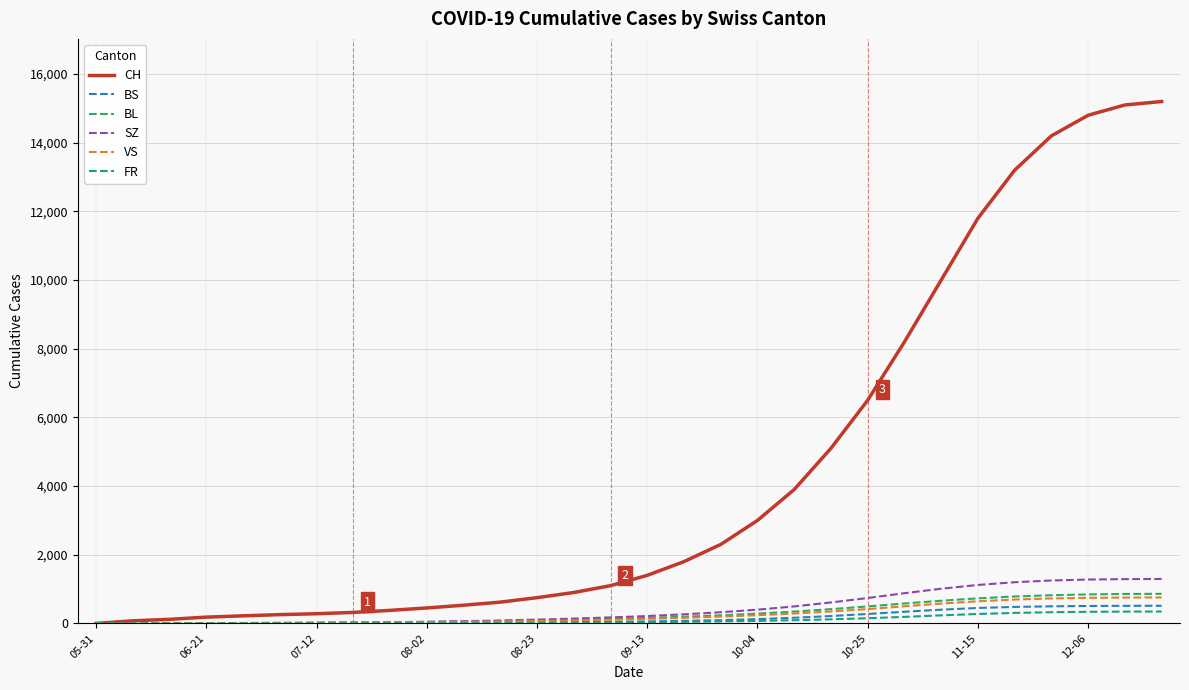

Which series has the widest spread of values?

CH